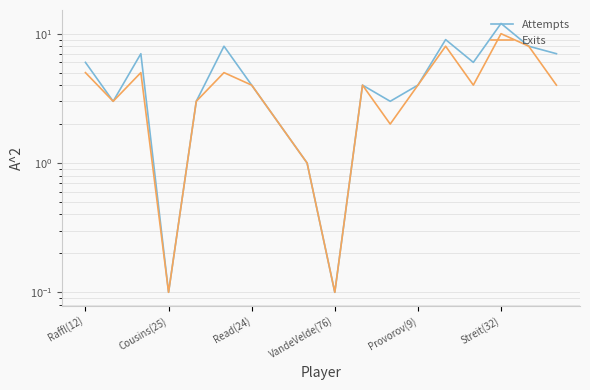

At which category does the chart reach its minimum across all series?

Cousins(25)